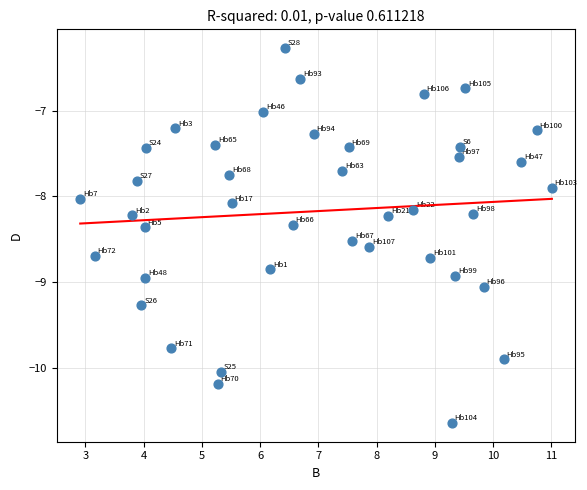

What is the range of X values (max minus min)?

8.1